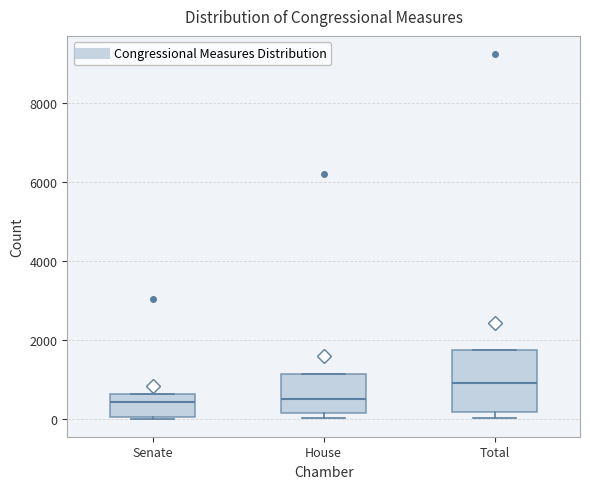

Where is the lower edge of the box for Senate on the y-axis? The values are not printed on the chart, so give them approximately, as read against the axis.

0